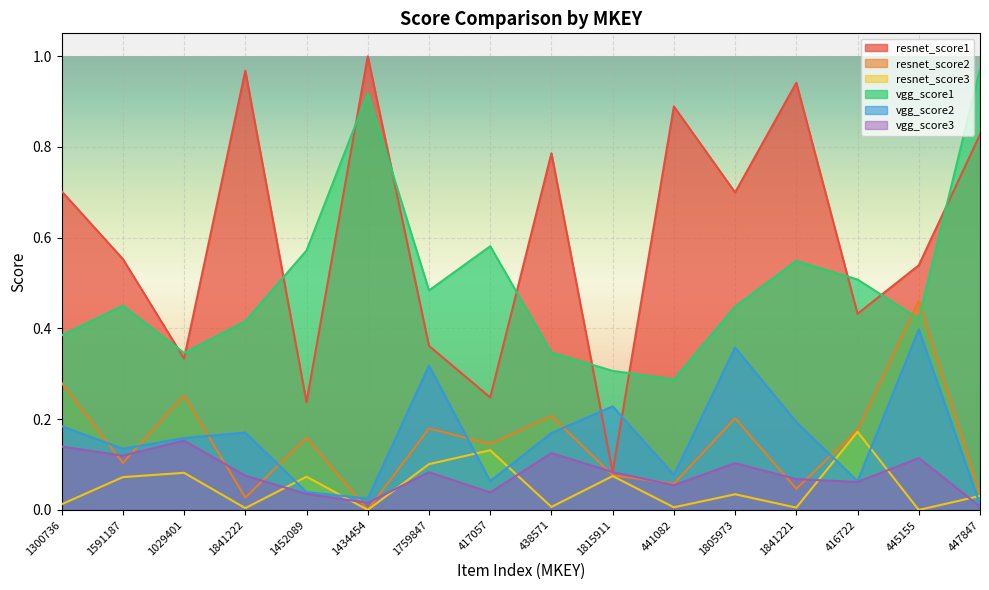

At which category does vgg_score3 reach its first local valley?

1591187